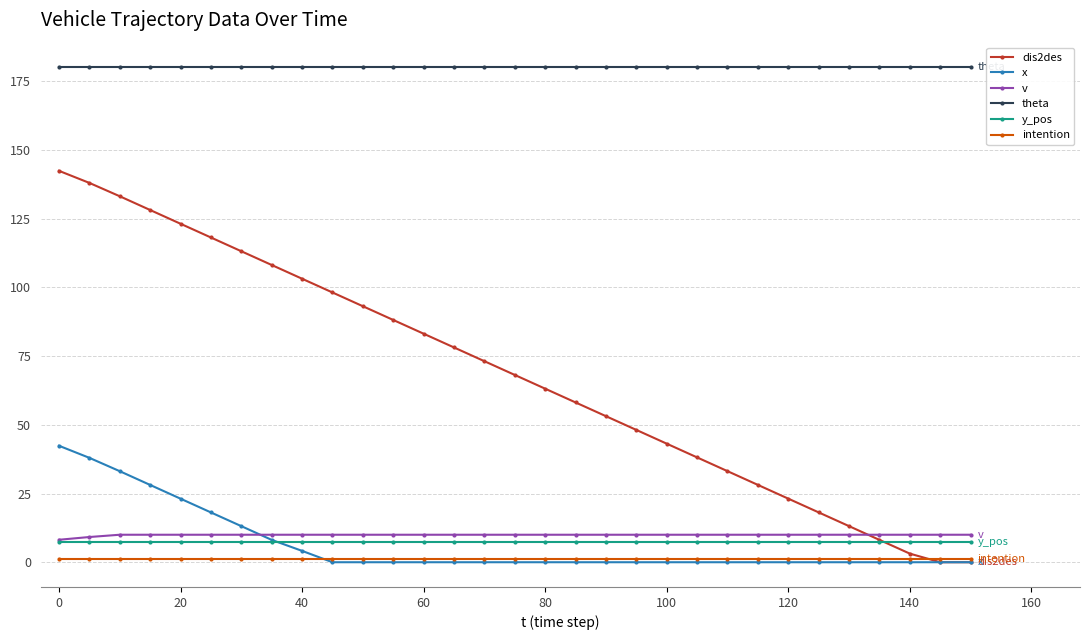

What is the greatest value displayed?

180.0